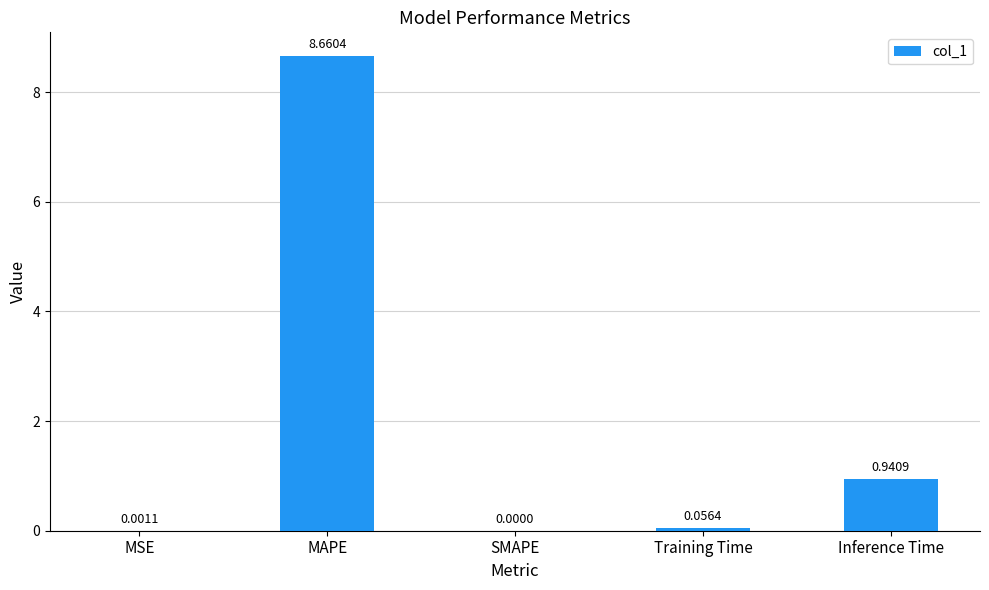

The chart shows a value of 1.5 at Inference Time. True or false?

False